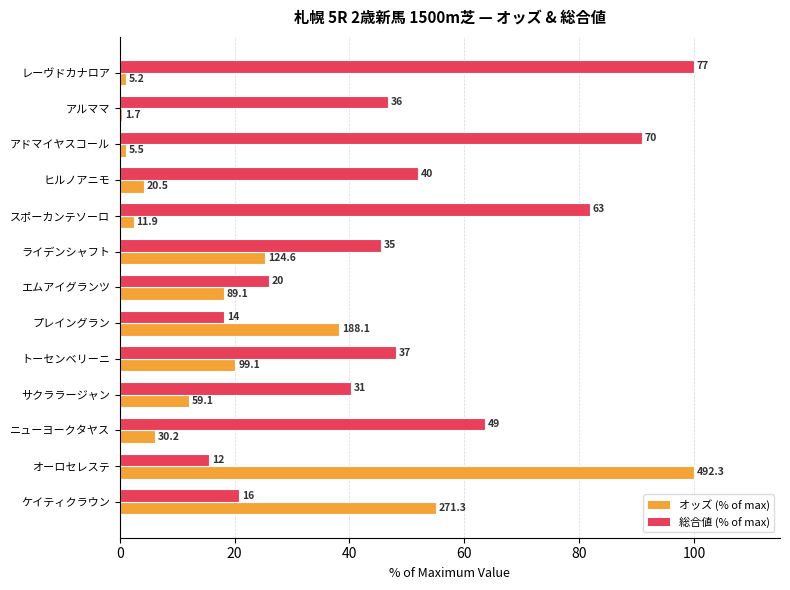

At which label does 総合 値 reach its minimum?

オーロセレステ